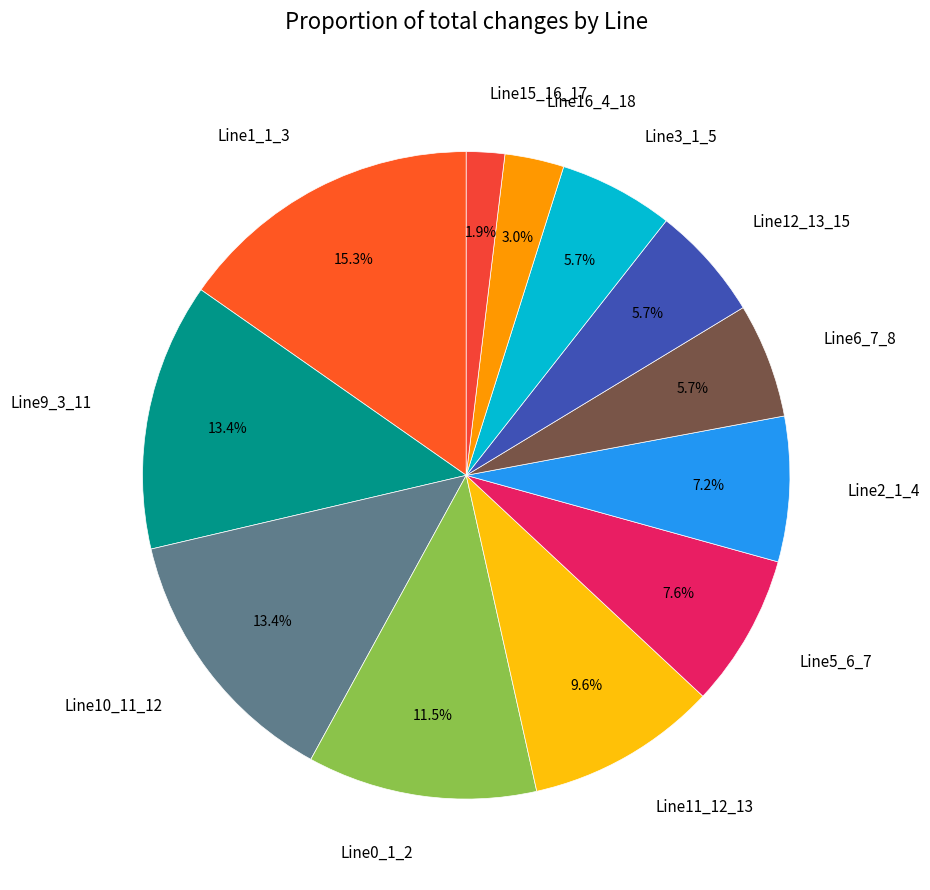

Is it true that Line0_1_2 is 20% of the pie?

False